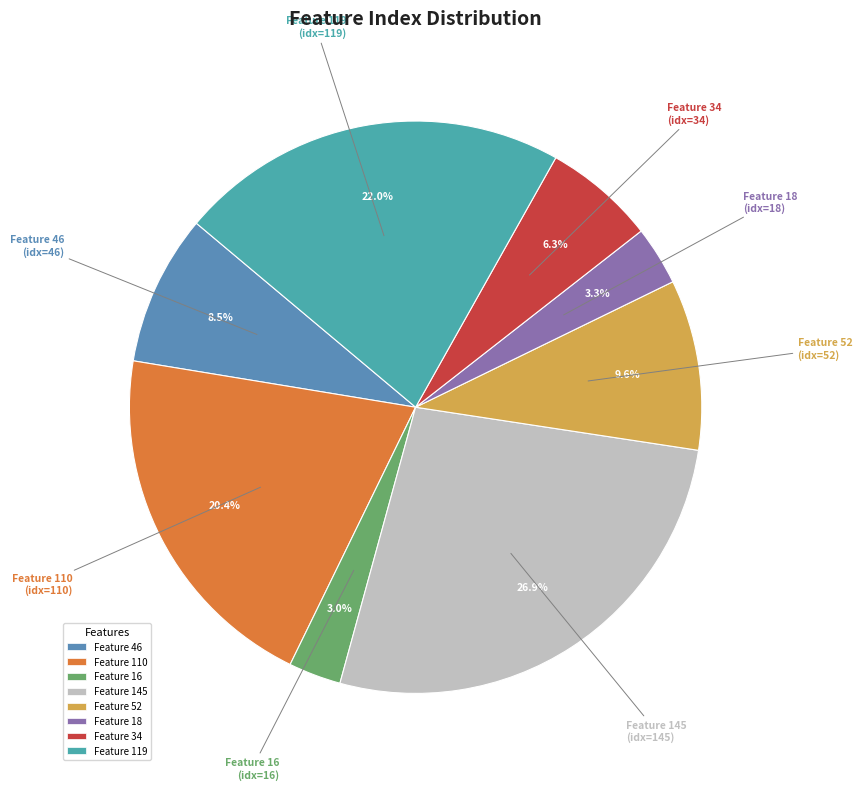

Is the sum of Feature 145 and Feature 46 greater than half?

No